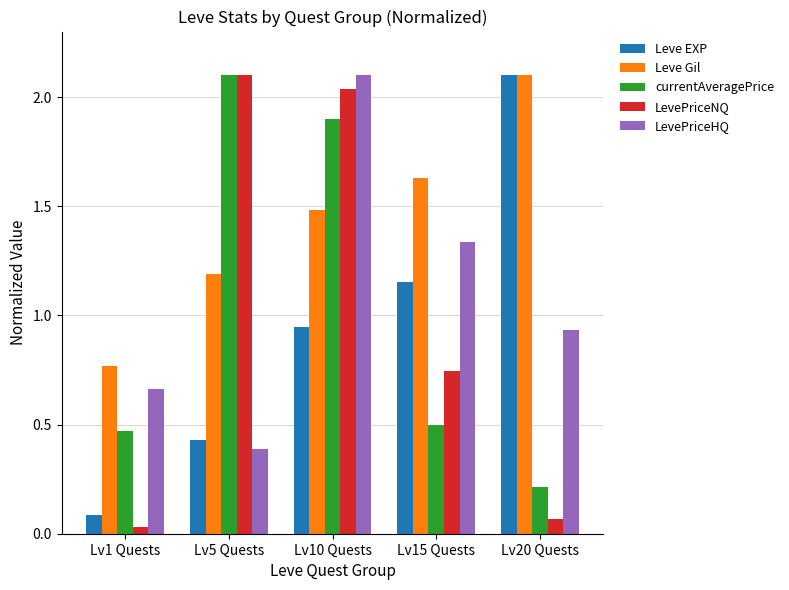

Which series has the largest total across all categories?

Leve Gil